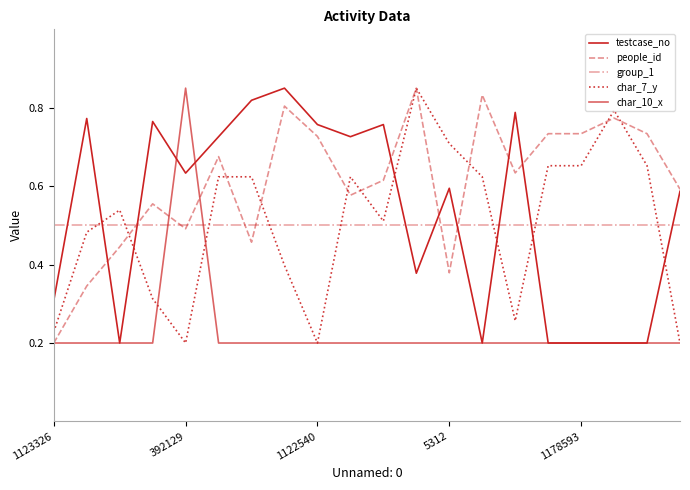

What is the label of the 14th point from the right?

6